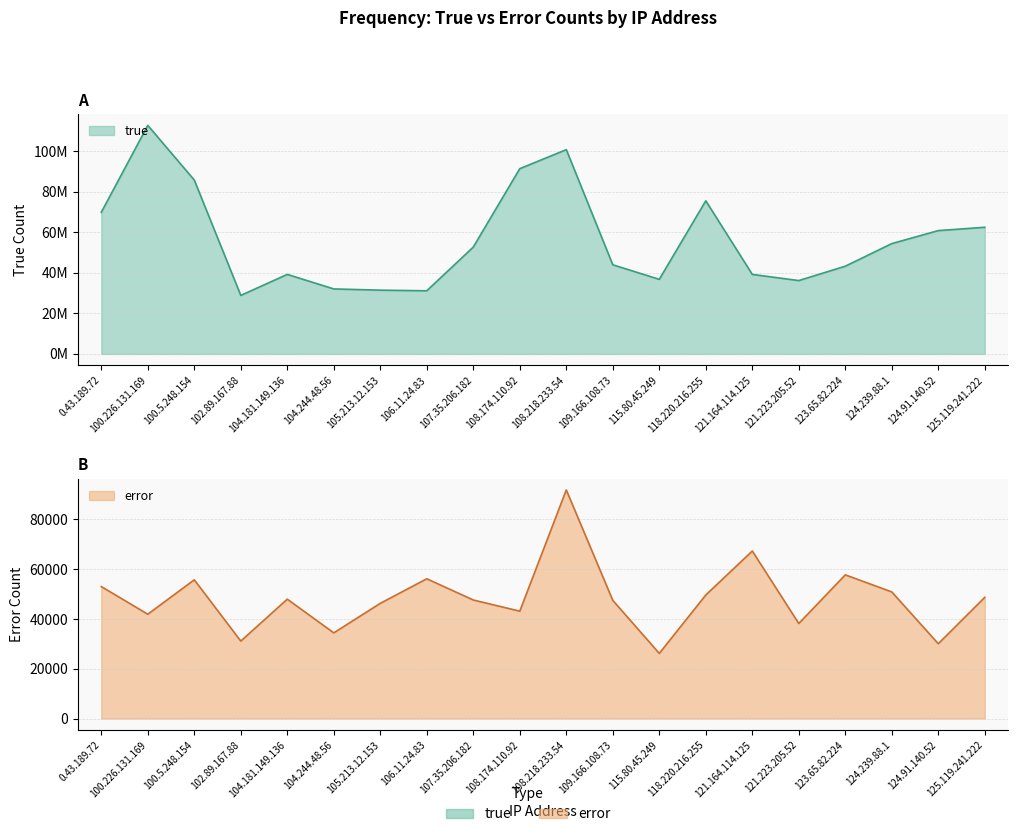

Where is error nearest to the value 59009?

123.65.82.224